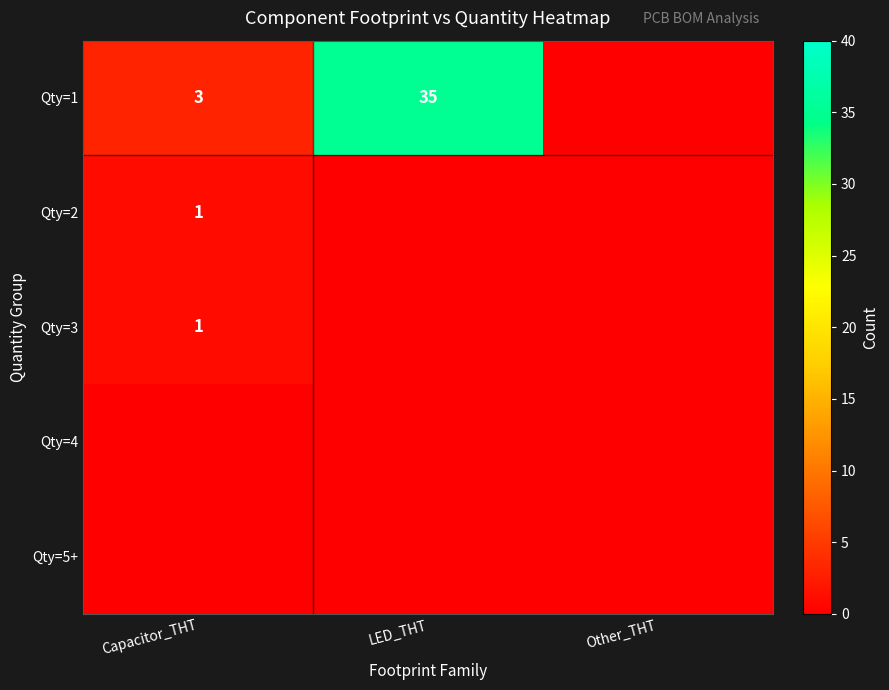

What is the sum of all Qty=1 values?

38